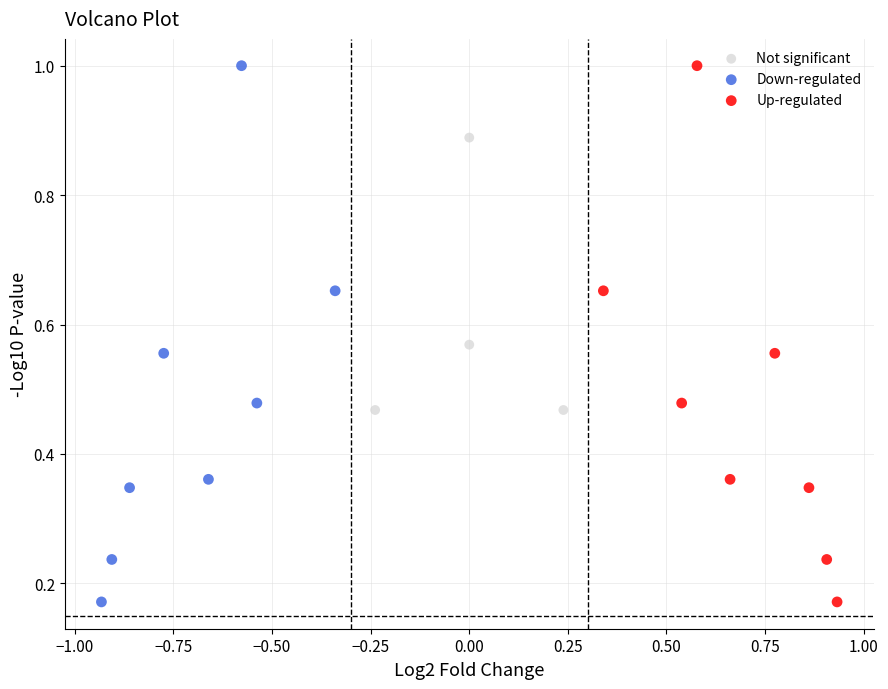

What are all the series names shown in the legend?

Not significant, Down-regulated, Up-regulated